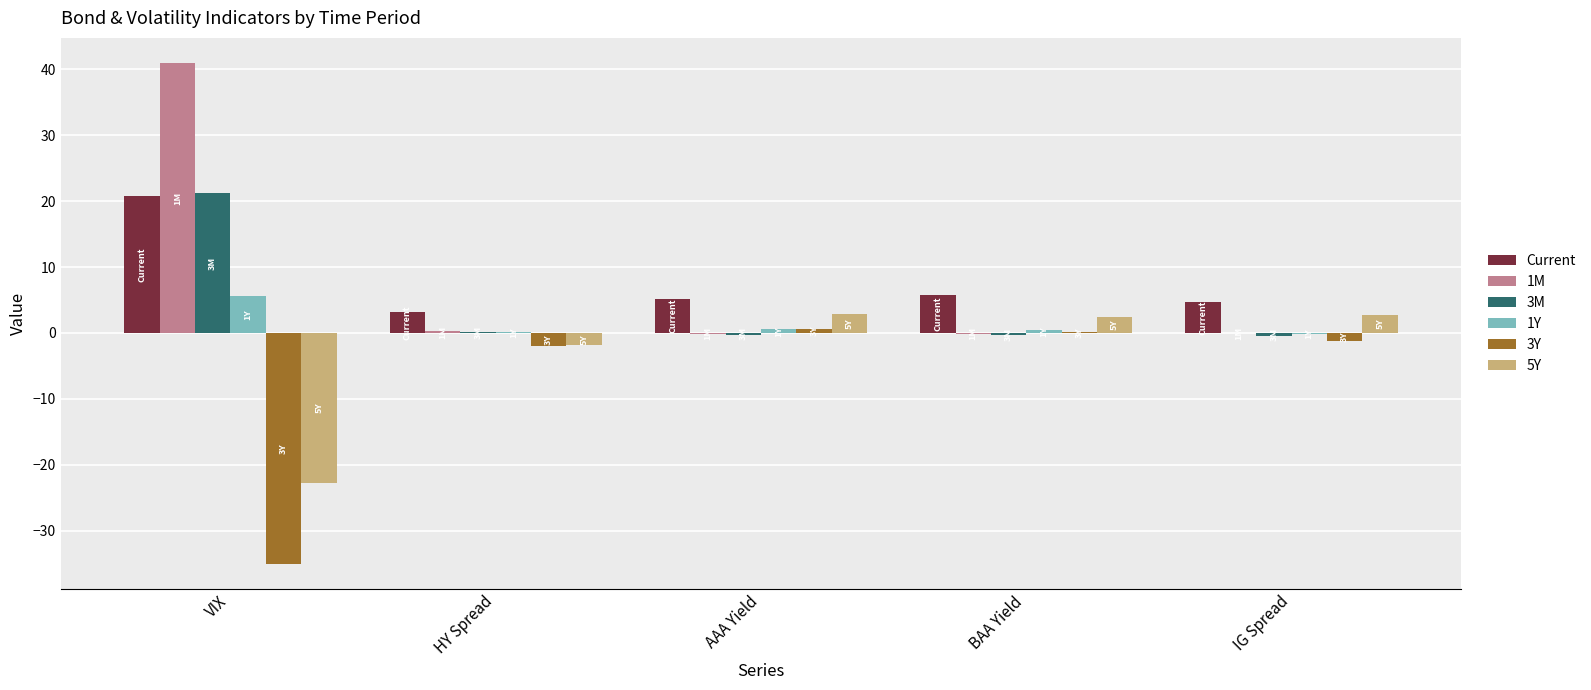

True or false: 3M has a value of 21.3 at VIX.

True